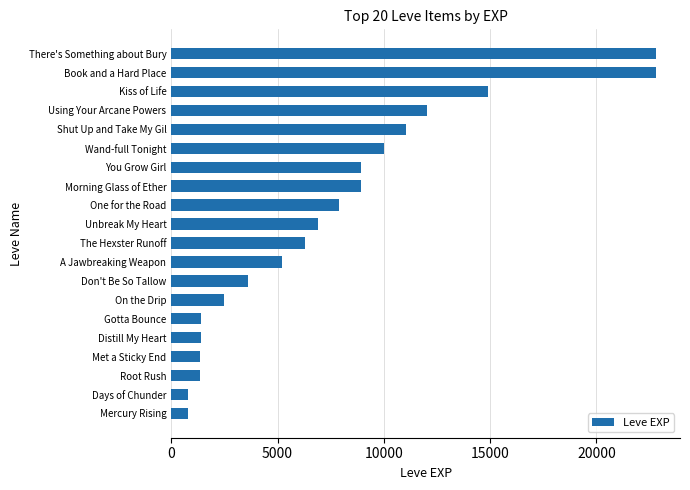

What is the minimum value shown in the chart?

800